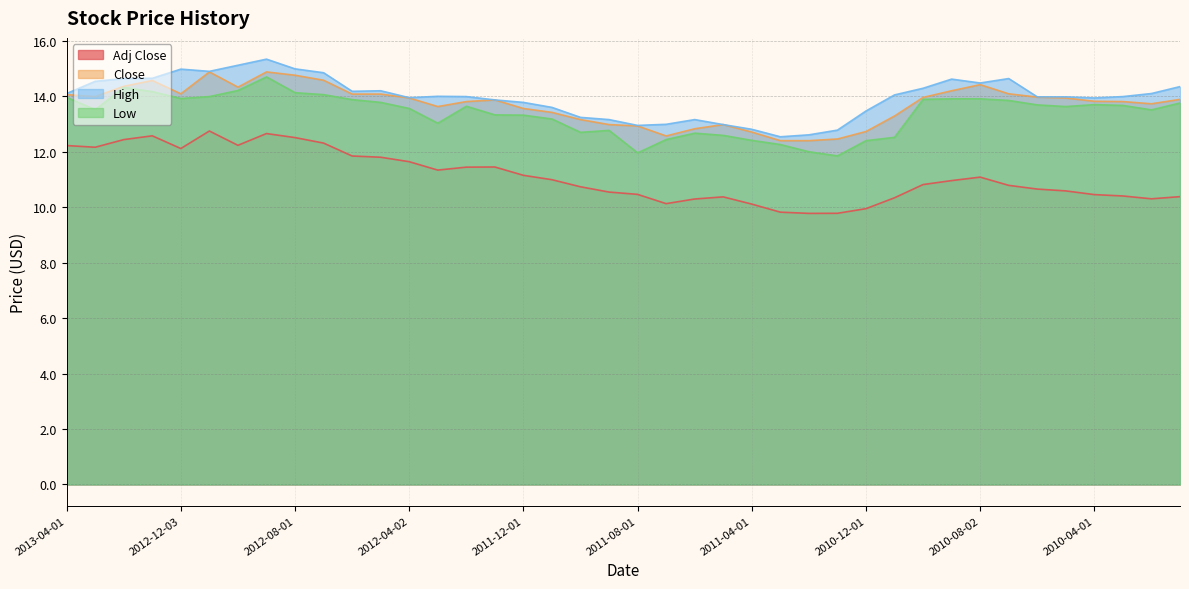

At which category does High reach its first local valley?

2012-11-01